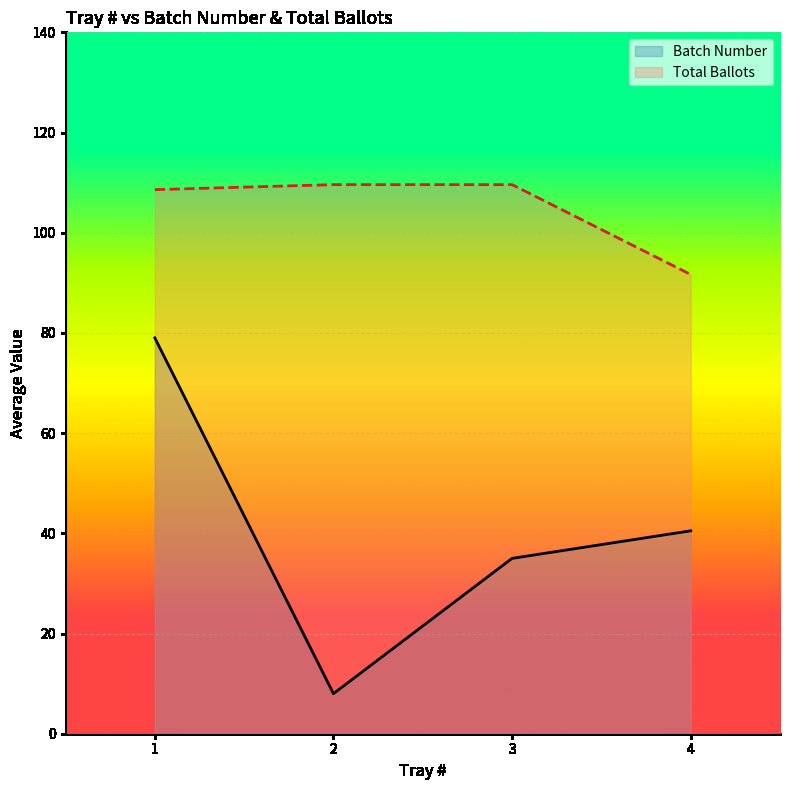

Where does the Batch Number series first go above 38?

1